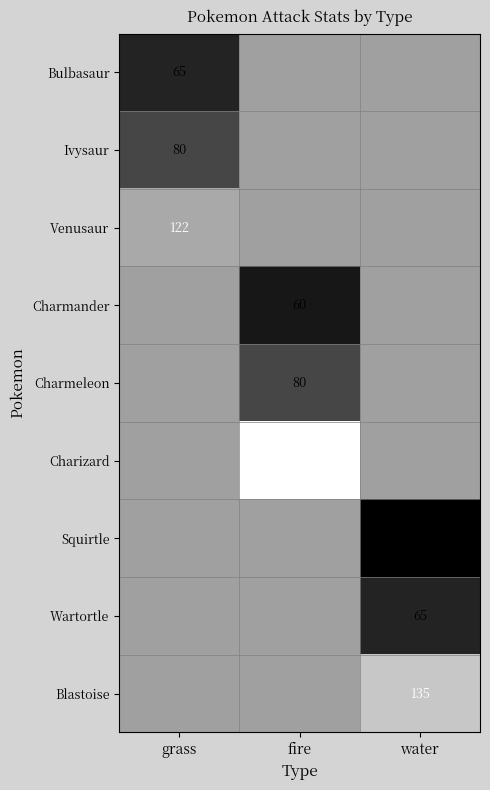

True or false: Ivysaur has a value of 49 at grass.

False